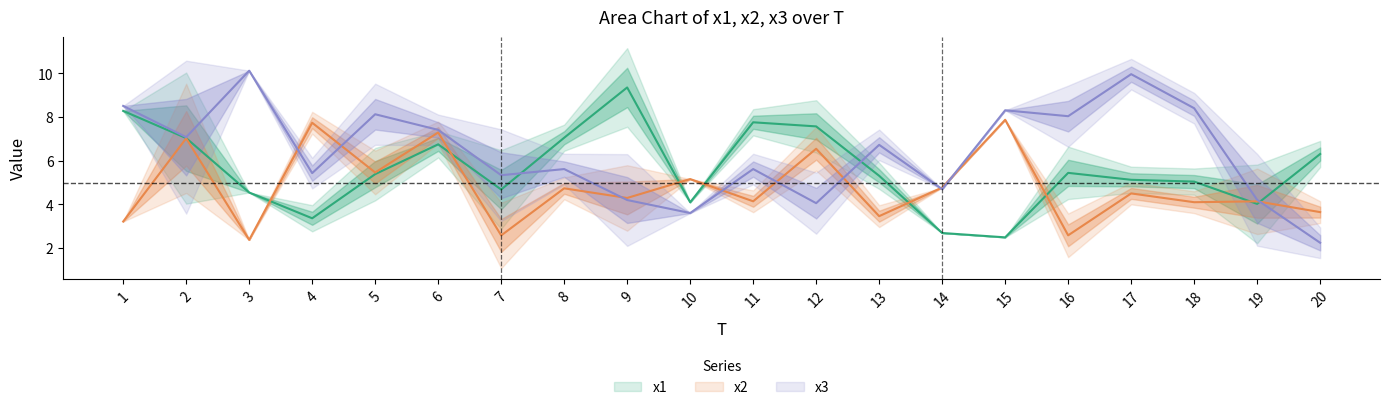

Reading right to left, list all the values displayed in this chart.

x1: 6.3	4.0	5.0	5.1	5.4	2.5	2.7	5.3	7.6	7.8	4.1	9.3	7.0	4.7	6.7	5.4	3.4	4.5	7.0	8.3
x2: 3.6	4.1	4.1	4.5	2.6	7.9	4.8	3.5	6.5	4.1	5.2	4.3	4.7	2.6	7.3	5.5	7.7	2.4	7.0	3.2
x3: 2.2	4.2	8.4	10.0	8.0	8.3	4.7	6.7	4.1	5.6	3.6	4.2	5.6	5.3	7.4	8.1	5.4	10.1	7.1	8.5